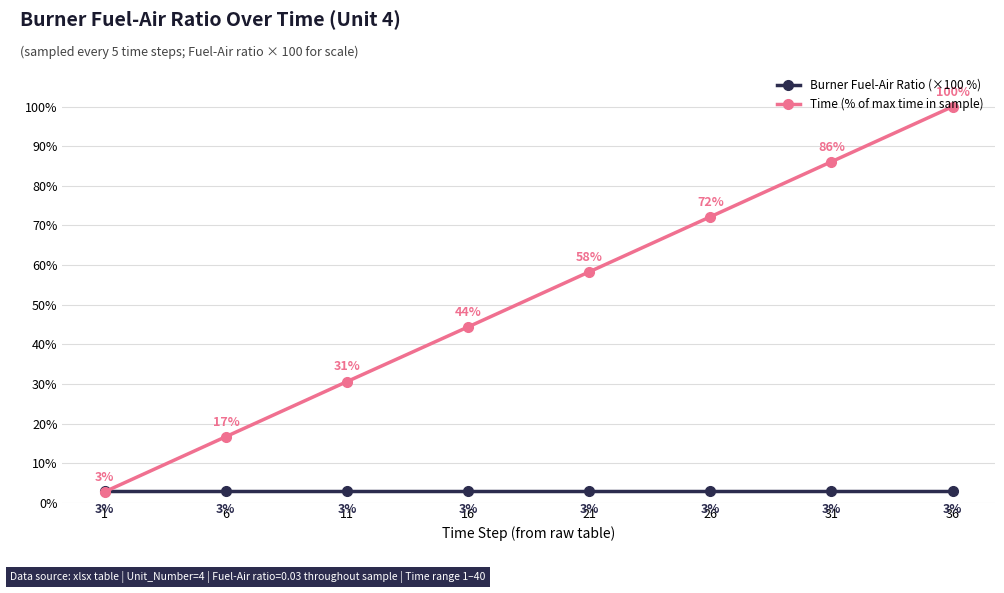

The value of Burner Fuel-Air Ratio (×100 %) at 21 is 3.0. True or false?

True